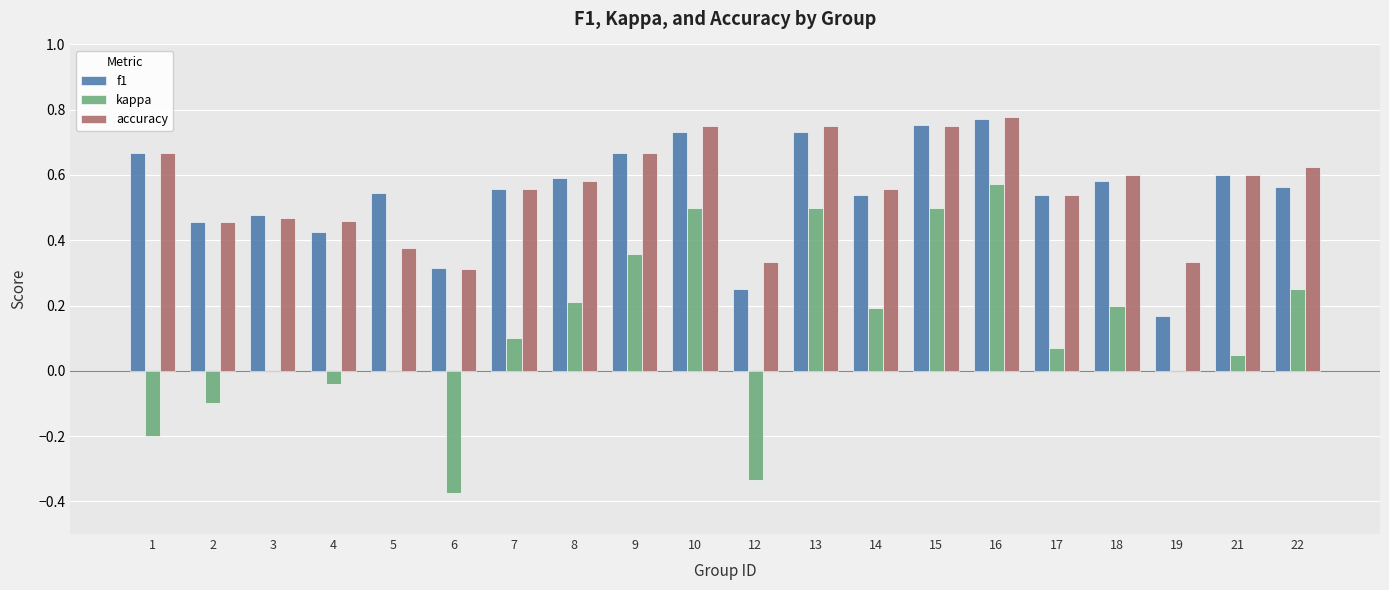

What is the sum of the kappa values at 12 and 1?

-0.5